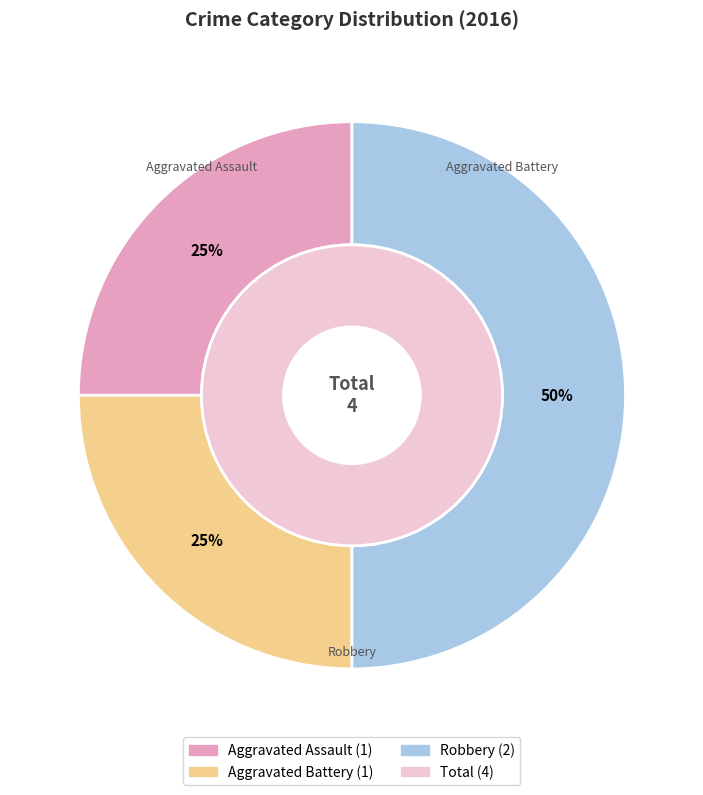

Combined, do Aggravated Assault and Robbery account for over 50%?

Yes